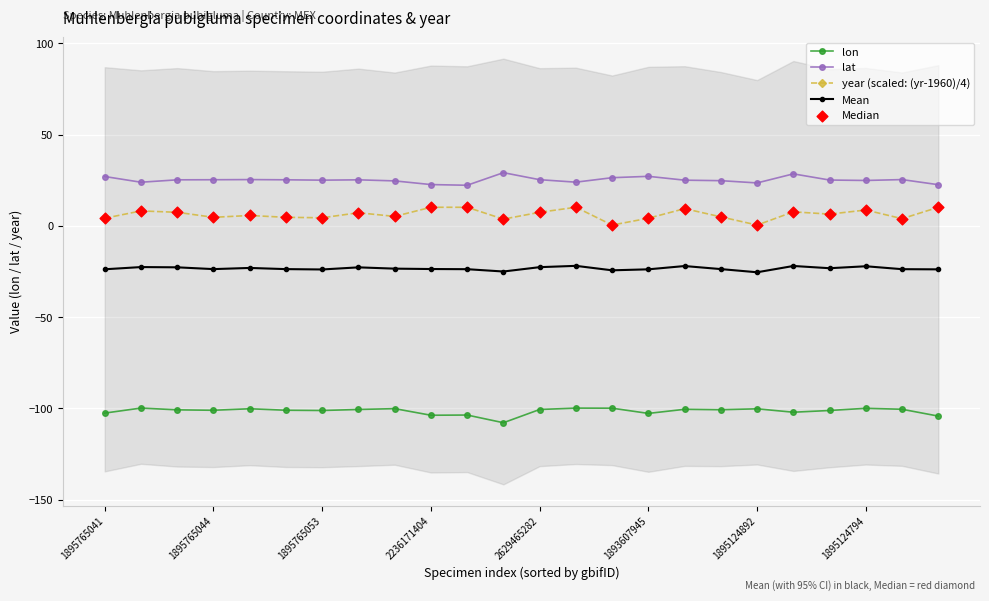

Is the value of lon at 19 greater than the value of year (scaled: (yr-1960)/4) at 20?

No